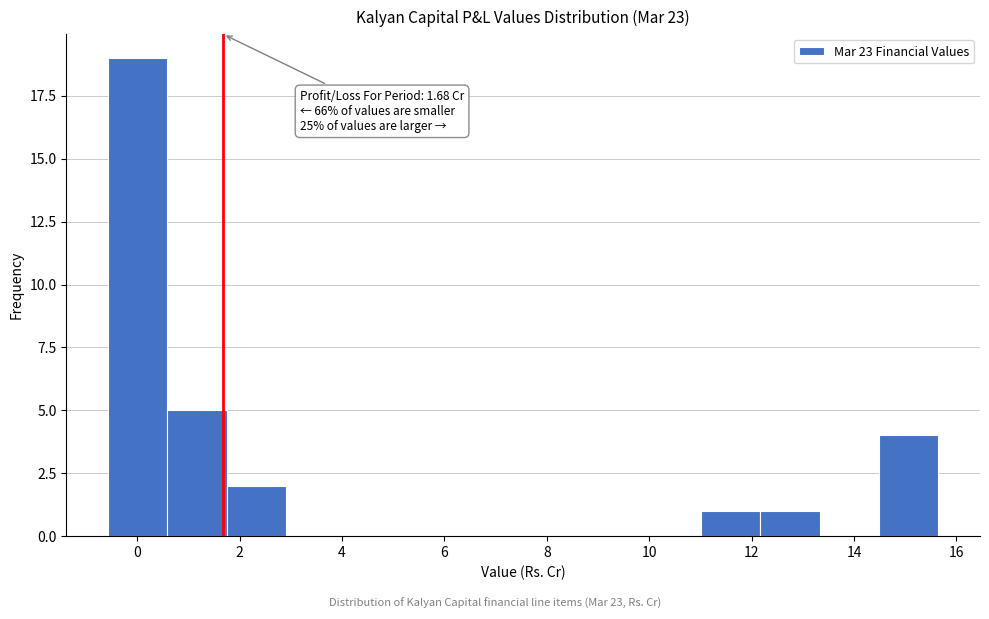

Over which range of the x-axis is the bar tallest?

-0.6 to 0.6